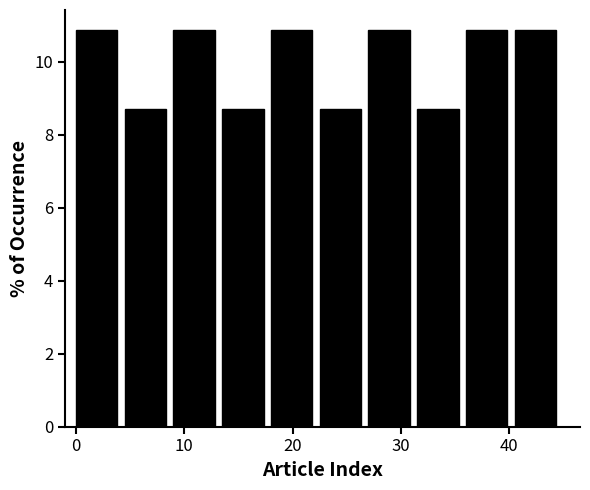

Reading left to right, list every bar in this chart as the range it spans on the x-axis followed by its height. Neither the bar edges nor the heights are printed on the chart, so give them approximately, as read against the axes.

0.0 to 4.5: 10.8
4.5 to 9.0: 8.6
9.0 to 13.5: 10.8
13.5 to 18.0: 8.6
18.0 to 22.5: 10.8
22.5 to 27.0: 8.6
27.0 to 31.5: 10.8
31.5 to 36.0: 8.6
36.0 to 40.5: 10.8
40.5 to 45.0: 10.8